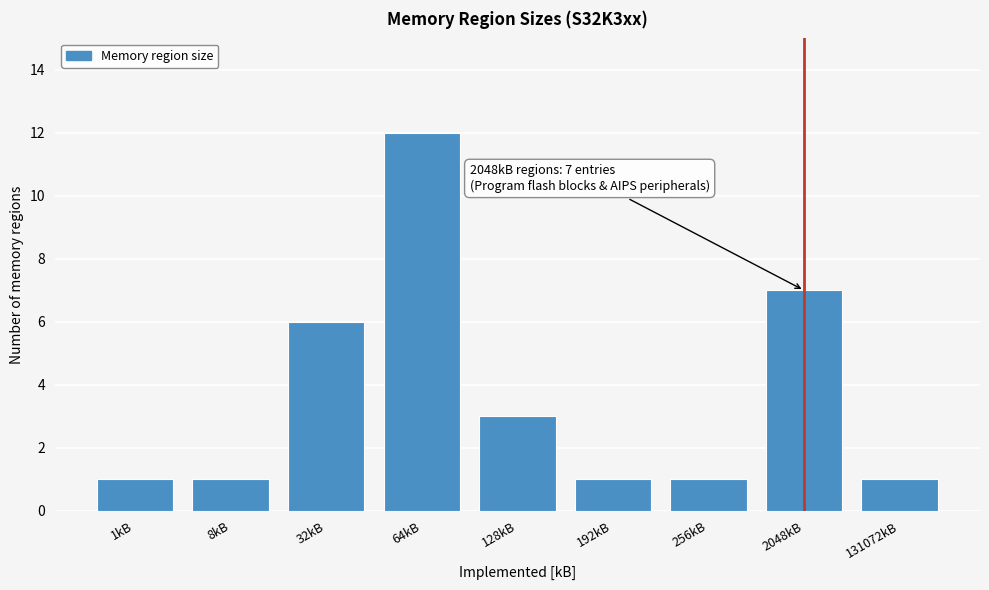

Reading right to left, list all the values displayed in this chart.

131072kB=1	2048kB=7	256kB=1	192kB=1	128kB=3	64kB=12	32kB=6	8kB=1	1kB=1